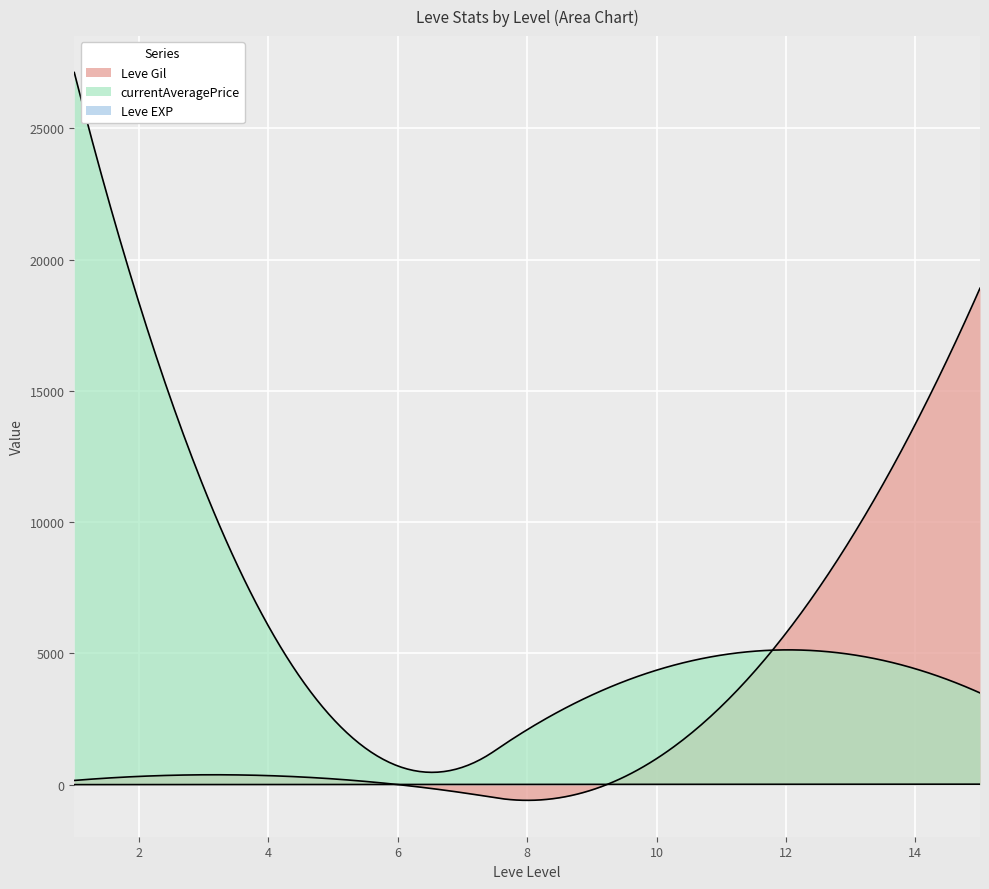

Rank the series by their maximum value, from lowest to highest.

Leve EXP, Leve Gil, currentAveragePrice